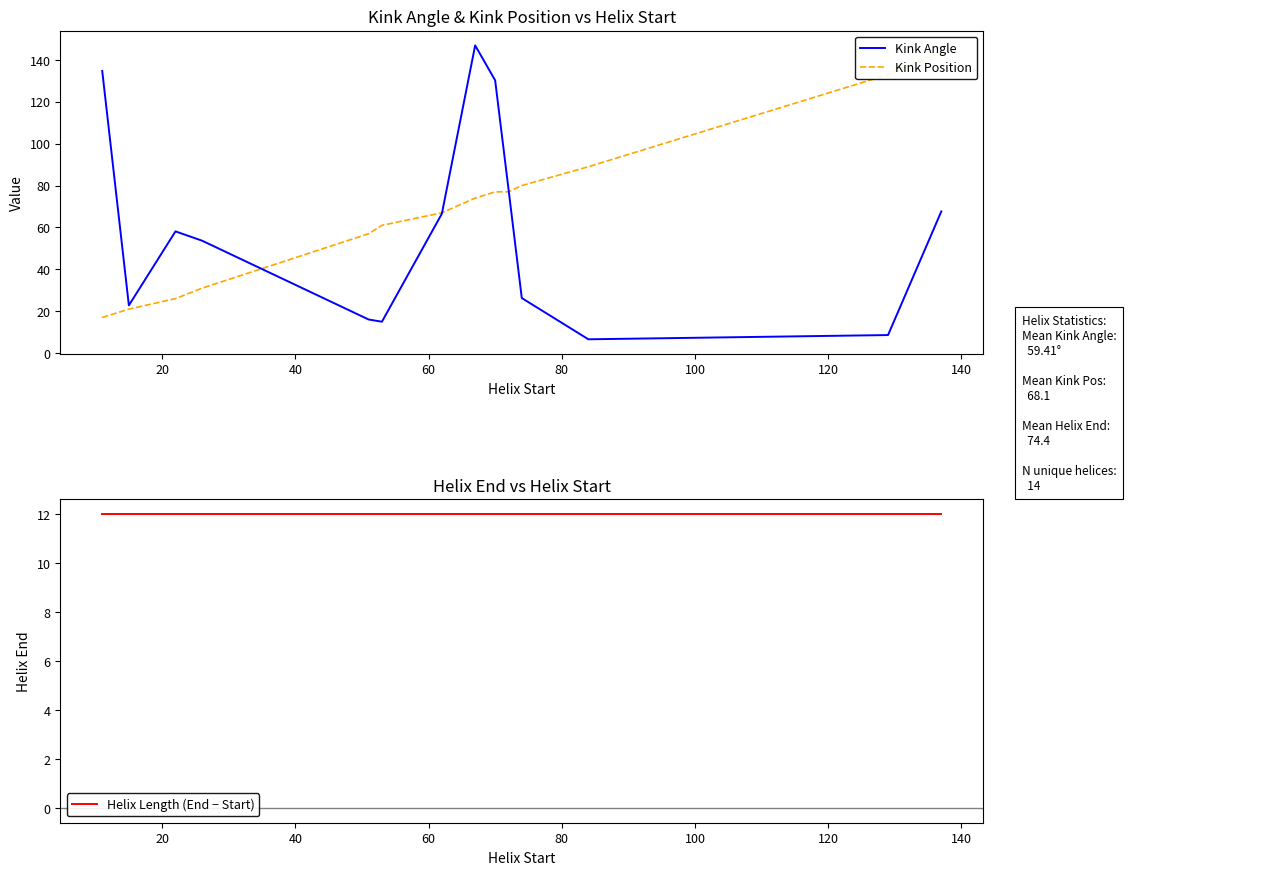

How many values in the Kink Position series are below 74?

7